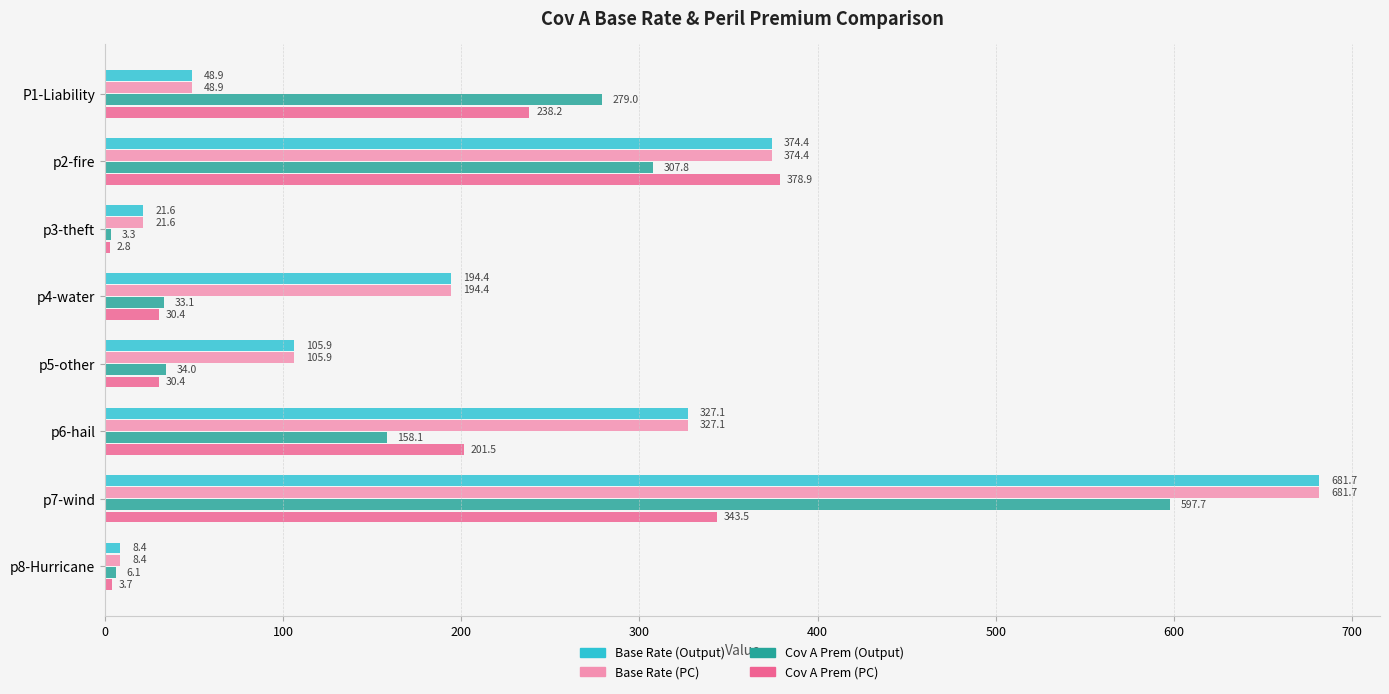

What is the smallest value displayed?

2.8